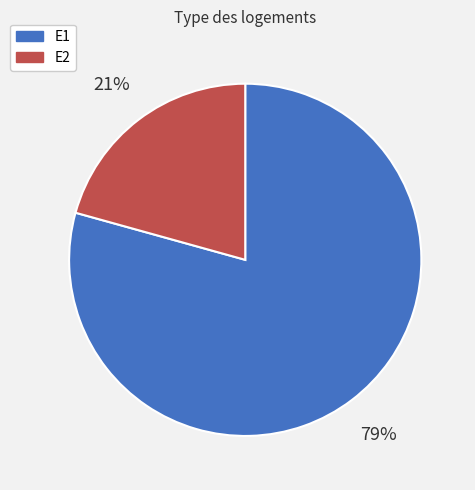

The E1 slice represents 72% of the pie. True or false?

False